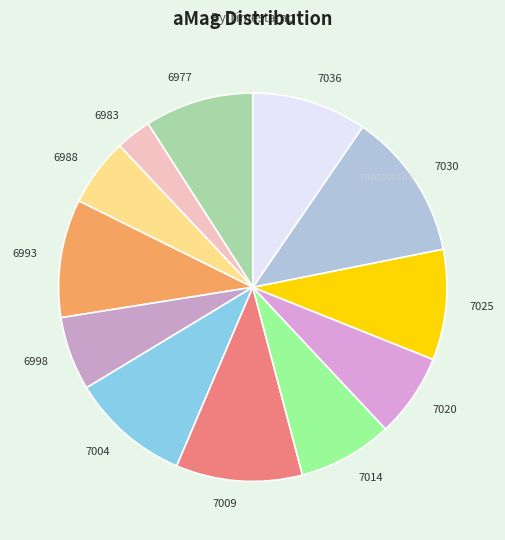

How many segments does this pie chart have?

12